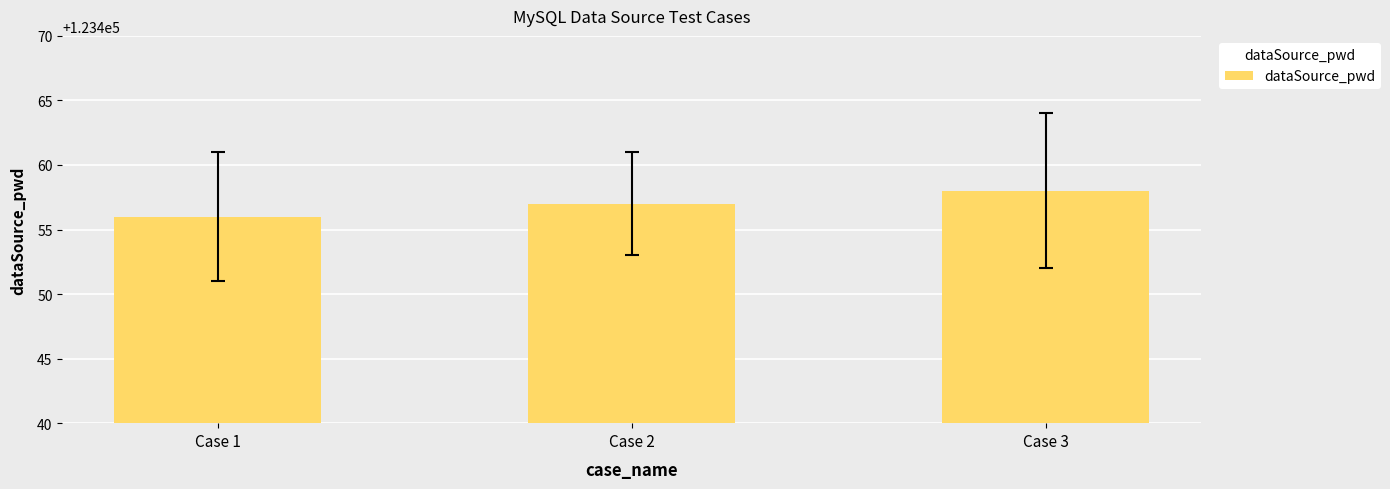

Reading left to right, what are all the values shown in this chart?

Case 1=123456	Case 2=123457	Case 3=123458